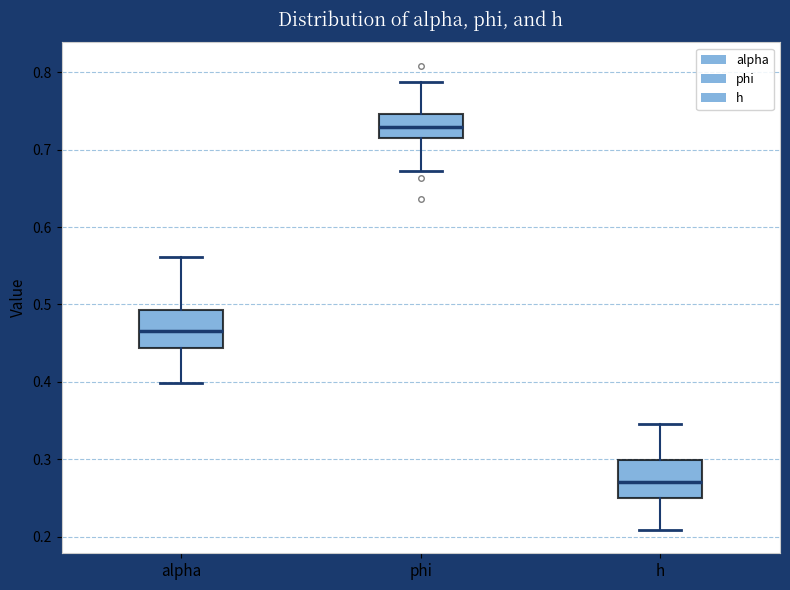

Reading left to right, transcribe this box plot: for each box, give where its median line is, the range the box spans, and where its two whiskers end, as read against the y-axis. The values are not printed on the chart, so give them approximately, as read against the axis.

alpha: median 0.47, box 0.44 to 0.49, whiskers 0.40 to 0.56
phi: median 0.73, box 0.71 to 0.75, whiskers 0.67 to 0.79
h: median 0.27, box 0.25 to 0.30, whiskers 0.21 to 0.35